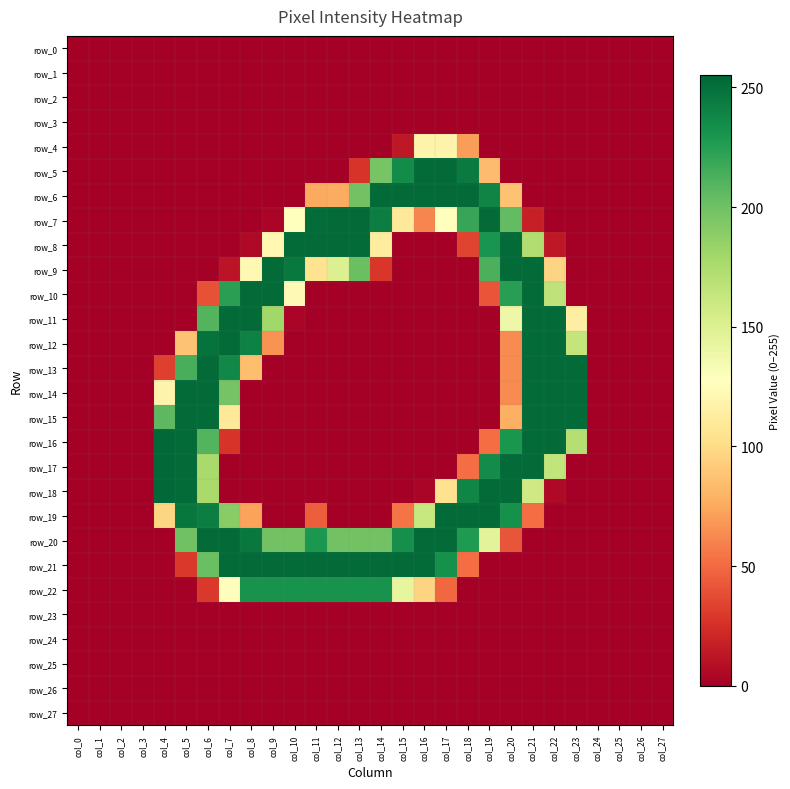

What is the difference between the maximum and minimum values in the row_16 series?

254